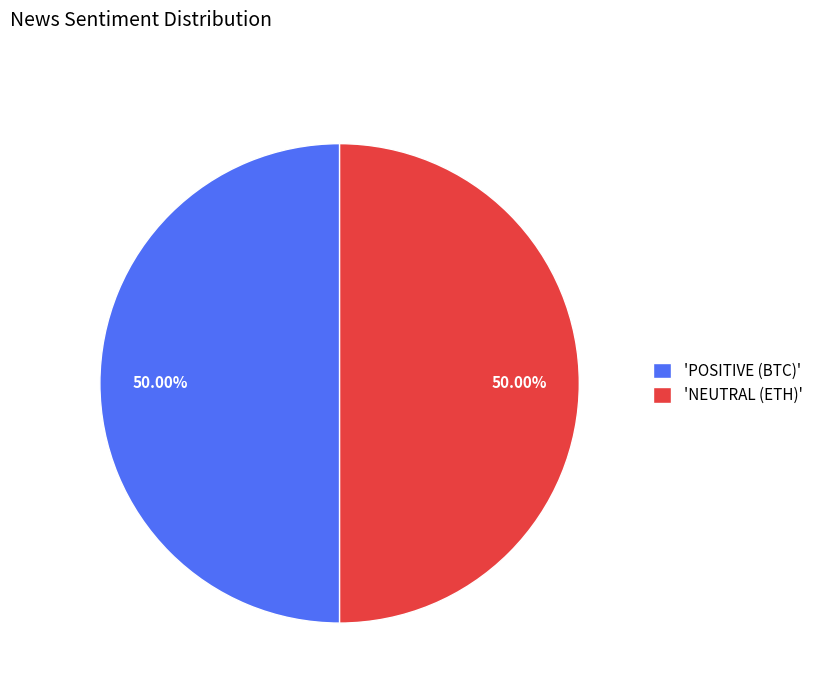

How many slices are in this pie chart?

2